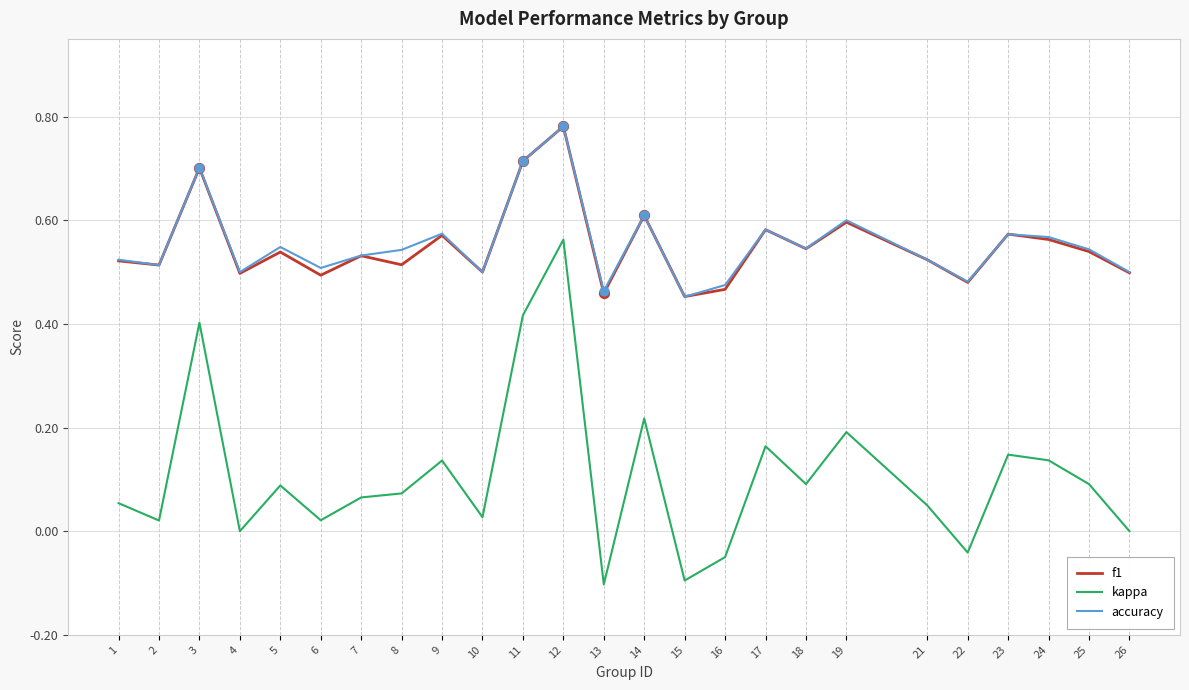

What are all the series names shown in the legend?

f1, kappa, accuracy